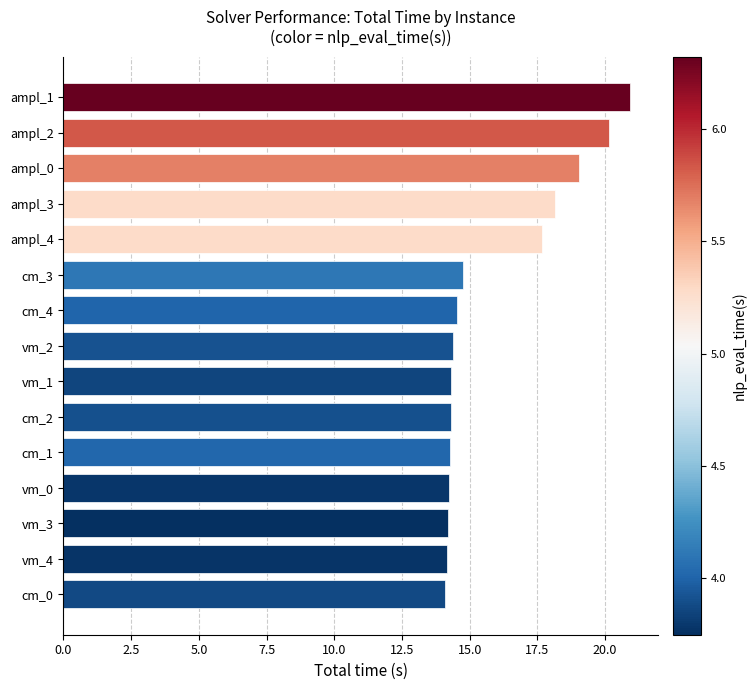

What is the change in value from vm_0 to ampl_4?

+3.4